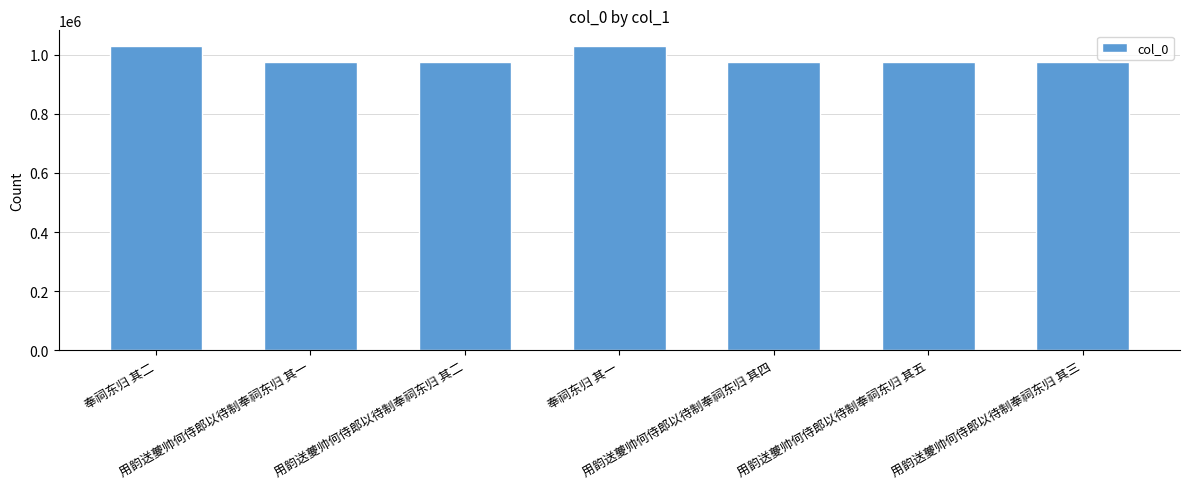

Are the bars horizontal?

No